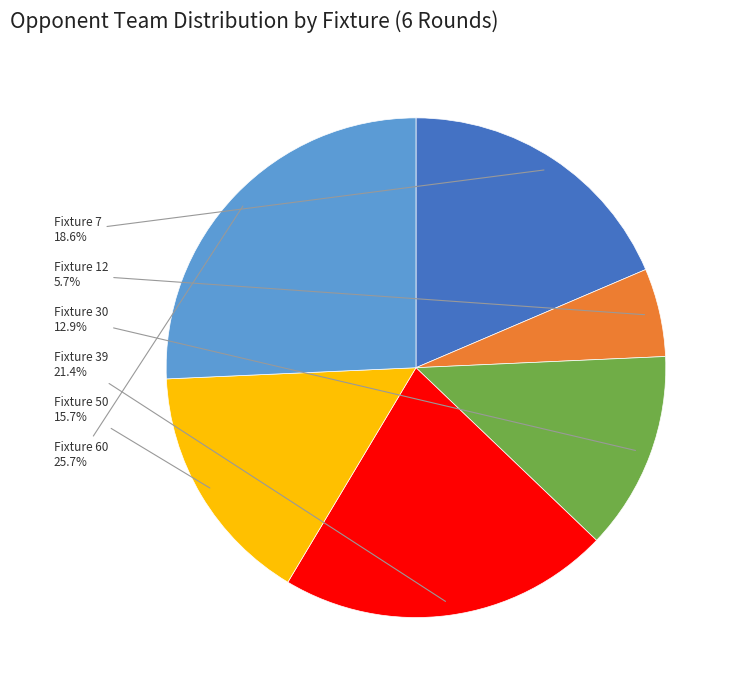

Is there a majority slice in this chart?

No